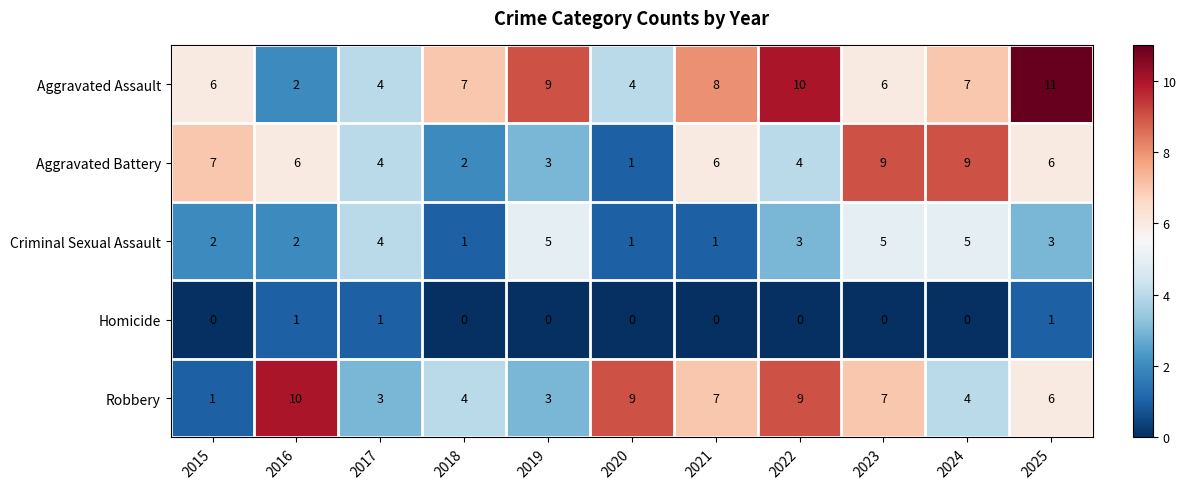

Where does the Robbery series first go above 6?

2016